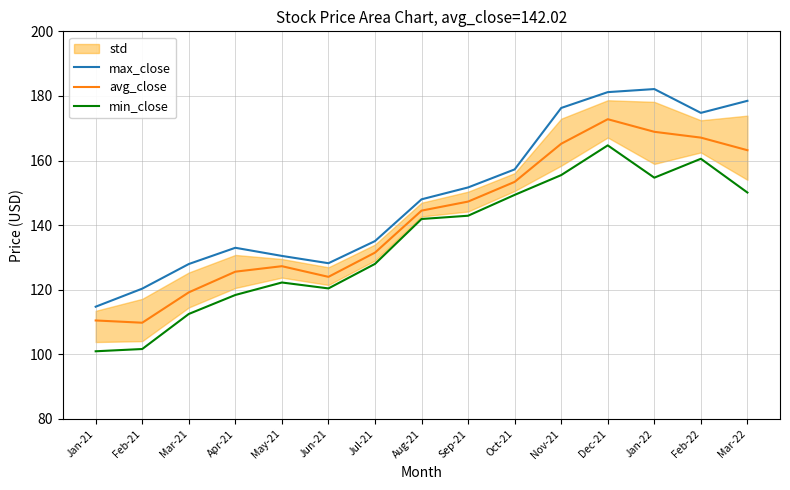

What is the sum of the max_close values at Aug-21 and Apr-21?

281.0